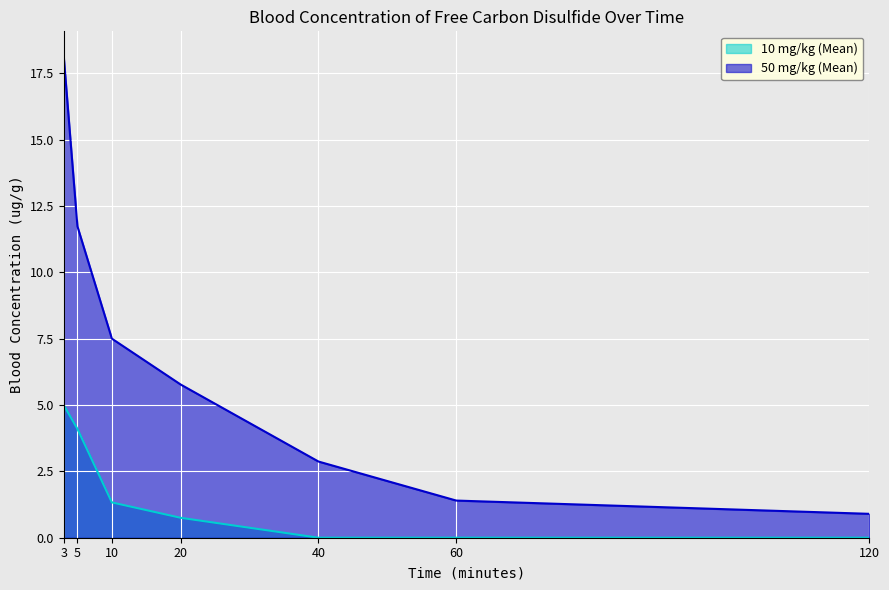

Does the chart display data point markers on the line(s)?

No